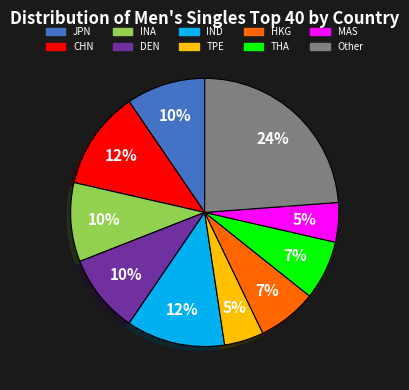

Approximately how many times larger is the value at TPE compared to HKG?

0.7